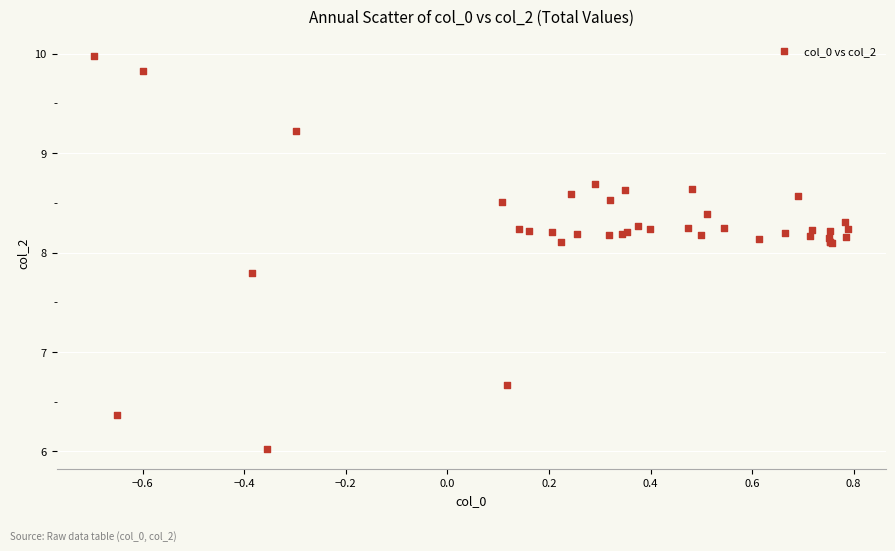

What Y value in the scatter plot is closest to 7?

6.7